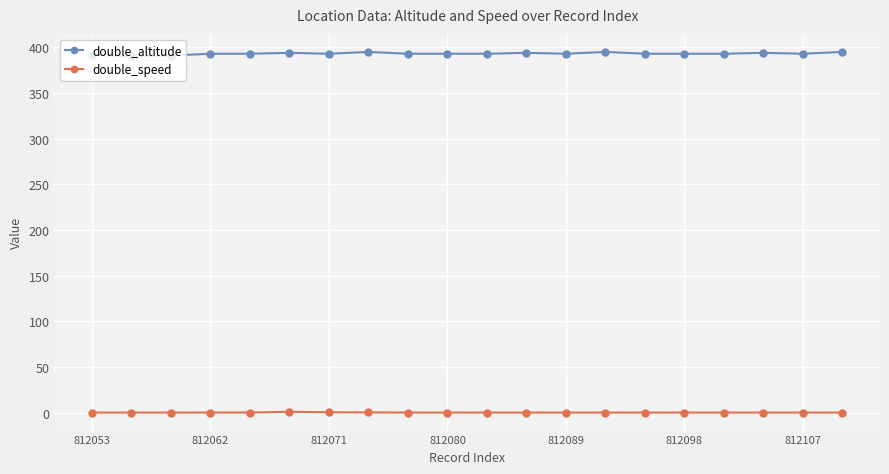

Which series has the largest range (max minus min)?

double_altitude